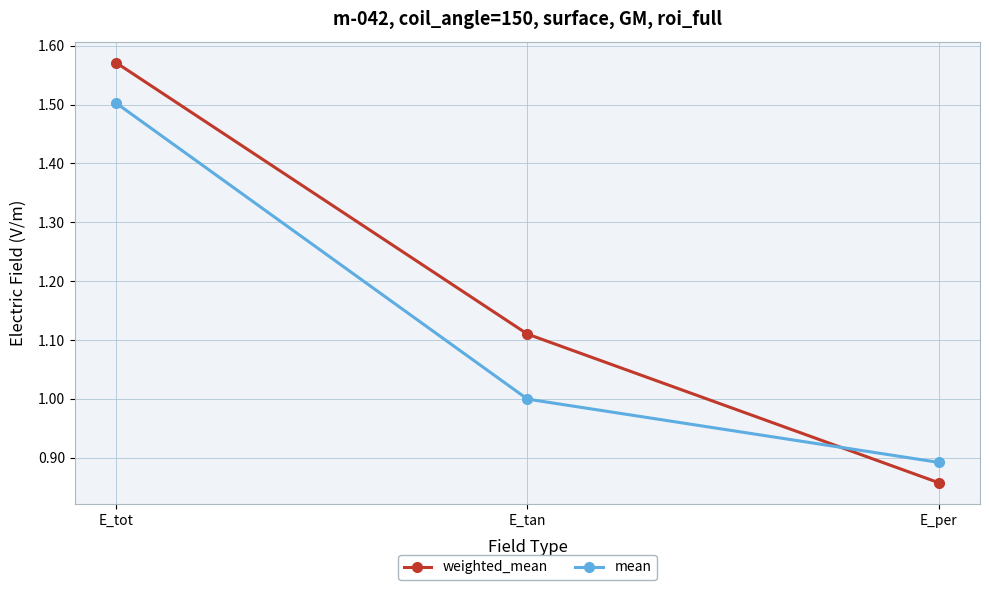

Is the value of weighted_mean at E_per greater than the value of mean at E_per?

No